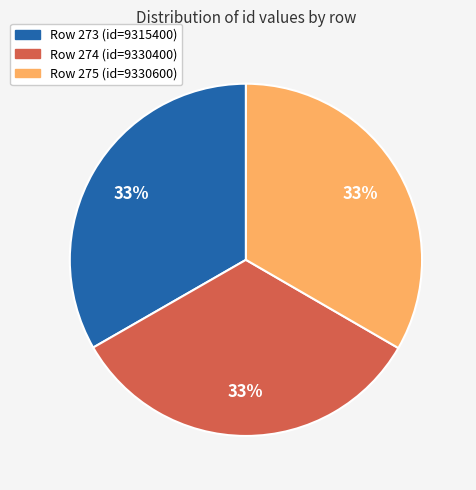

To the nearest percent, what is the average slice percentage?

33%